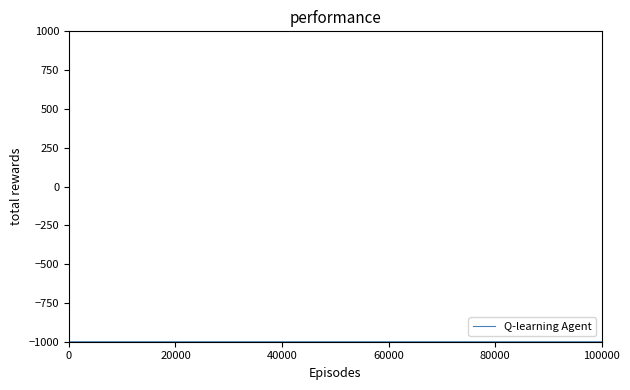

What is the difference between the maximum and minimum values?

74.5